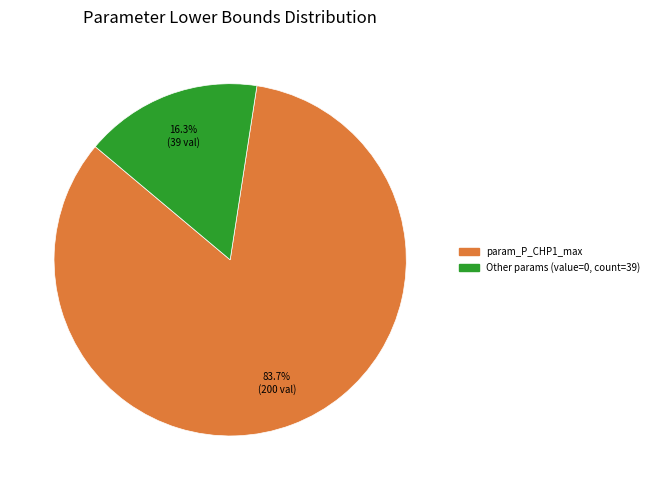

Is there any slice that represents more than half of the pie?

Yes